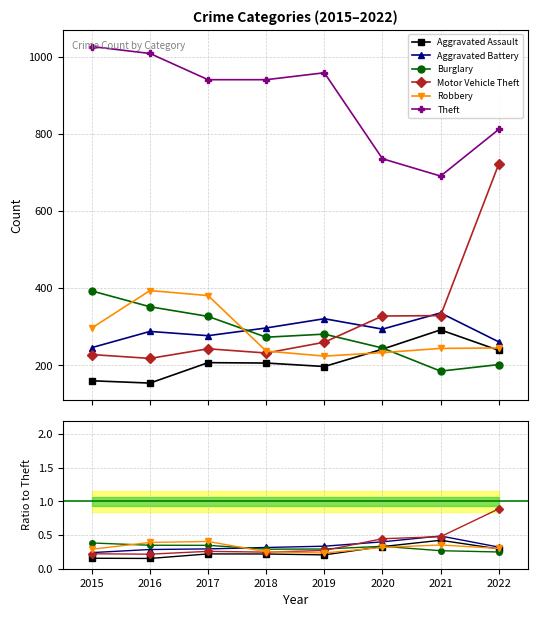

How many Aggravated Assault values are between 0 and 1?

8